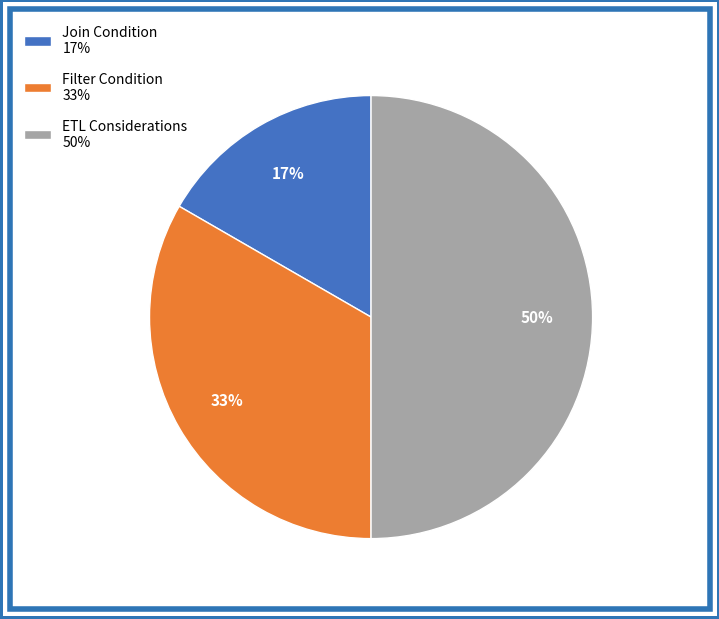

Is Join Condition the majority of the pie?

No